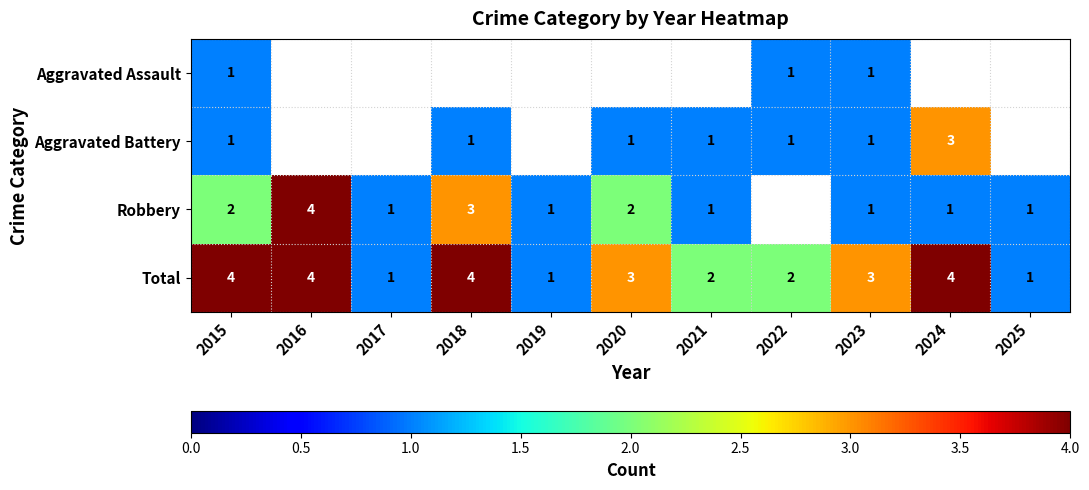

What is the sum of the Total values at 2019 and 2022?

3